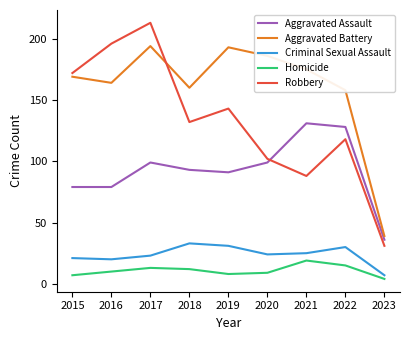

The value of Aggravated Battery at 2018 is 278. True or false?

False